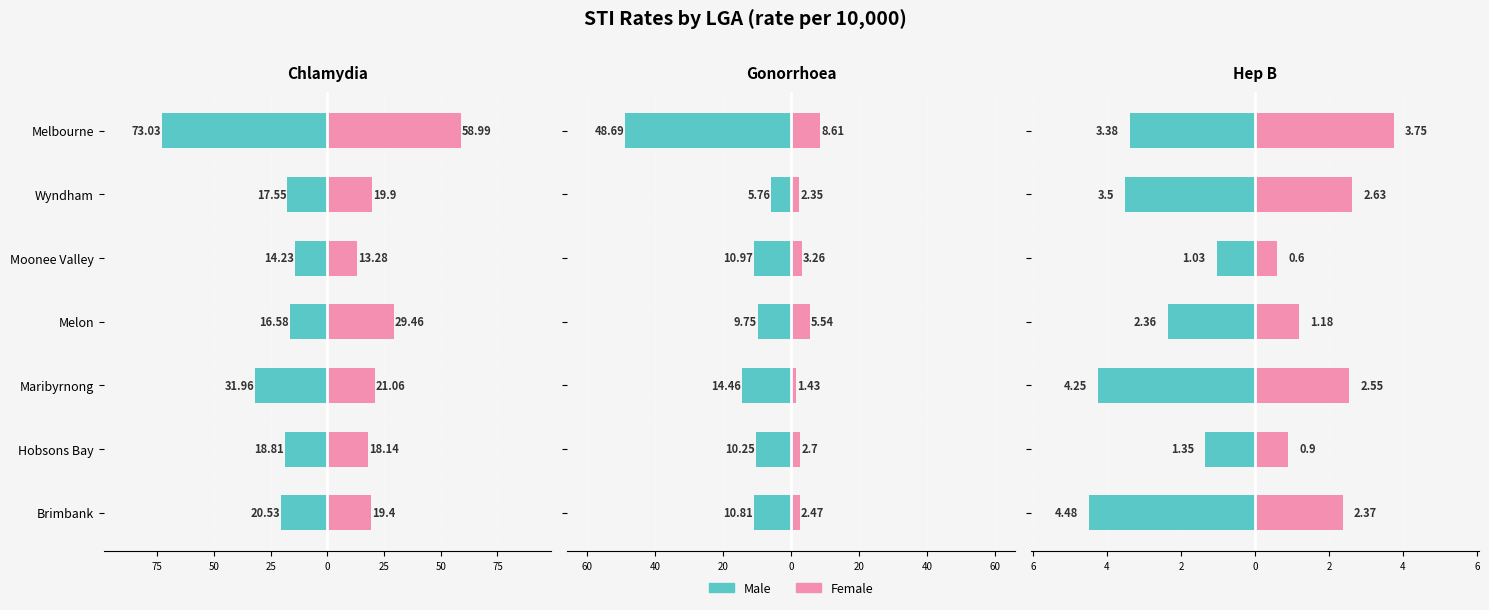

Is it true that Male equals -2.8 at Brimbank?

False